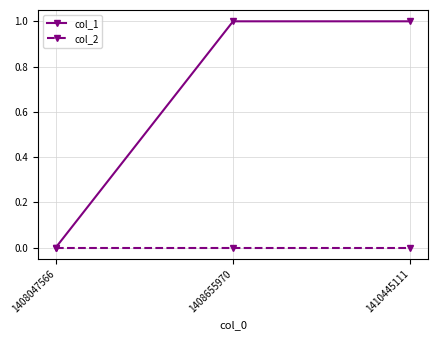

Reading left to right, transcribe all the data shown in this chart.

col_1: 0	1	1
col_2: 0	0	0